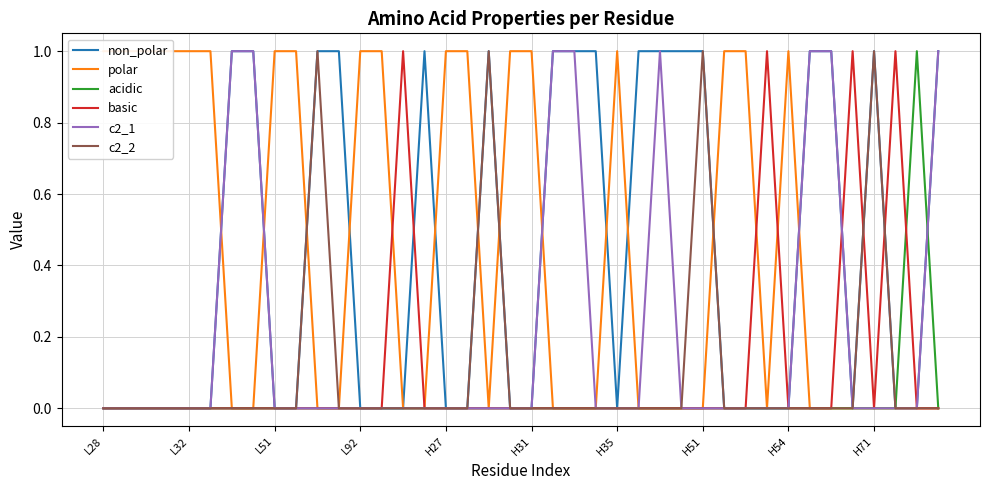

Is this an area chart (filled region under the line)?

No